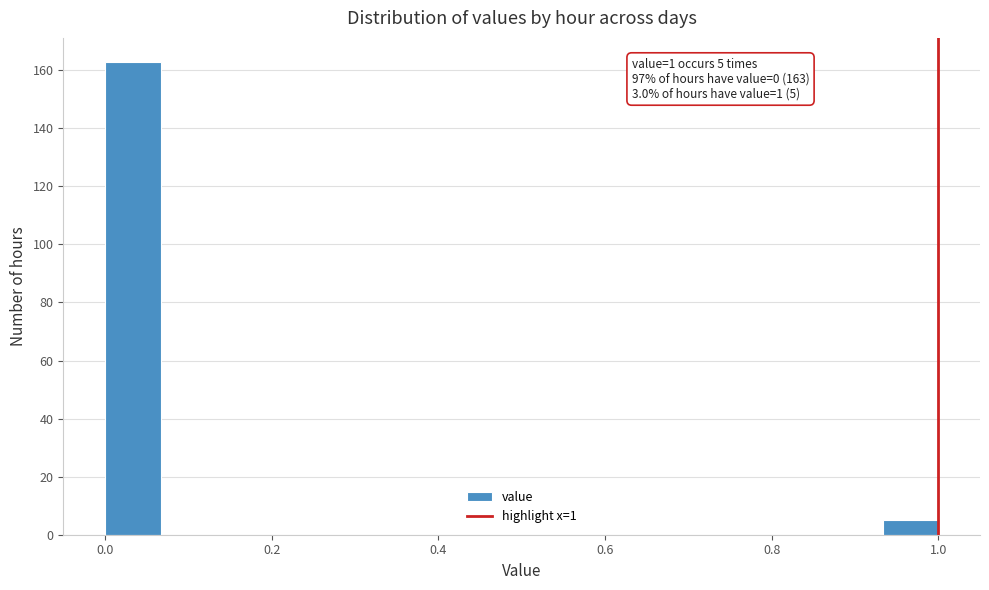

Around what value on the x-axis is the tallest bar? Give the approximate position of its centre, as read against the axis.

0.04